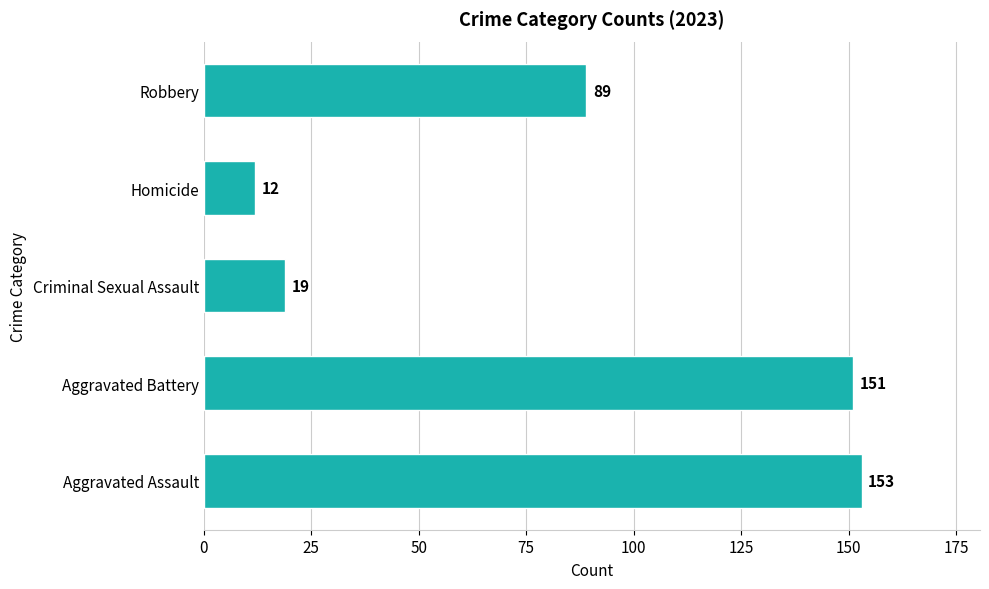

Which category has the highest value across all series?

Aggravated Assault